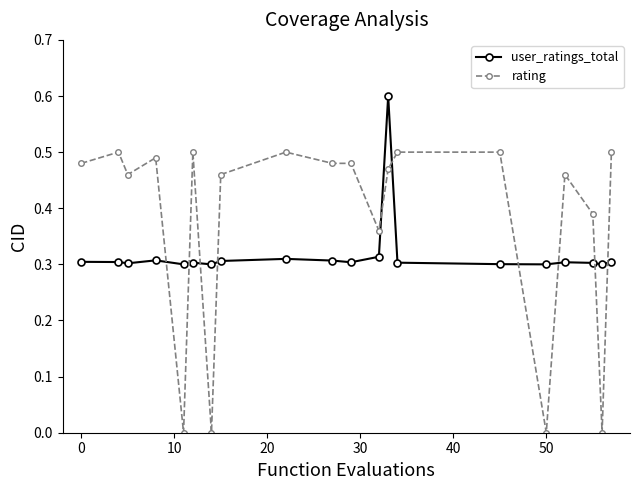

Which series has the largest total across all categories?

rating